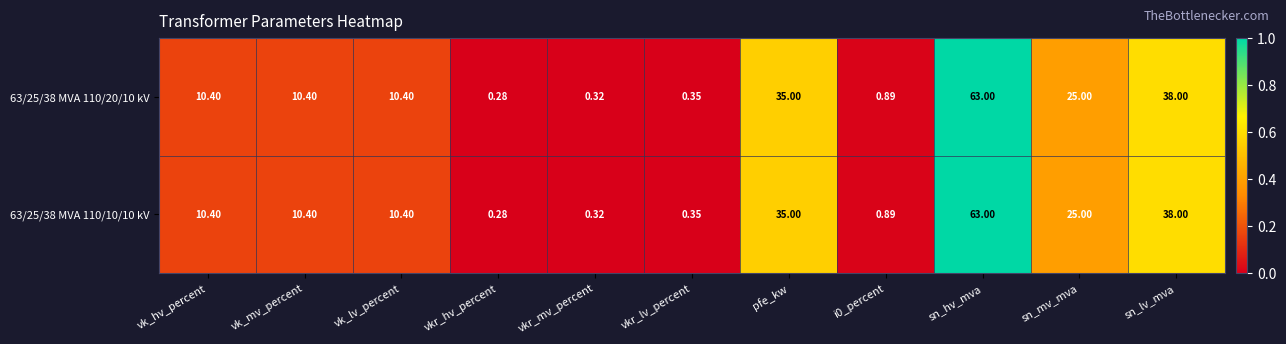

At how many categories does at least one series exceed 0?

11